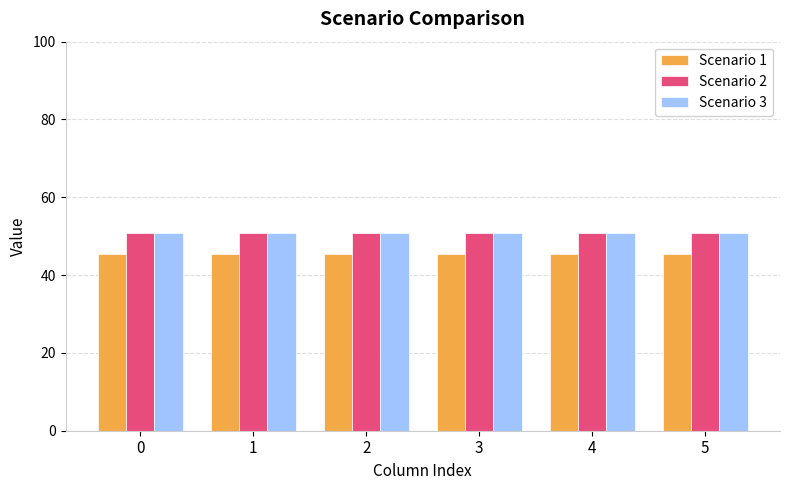

What is the spread (max minus min) of values at 5?

5.4